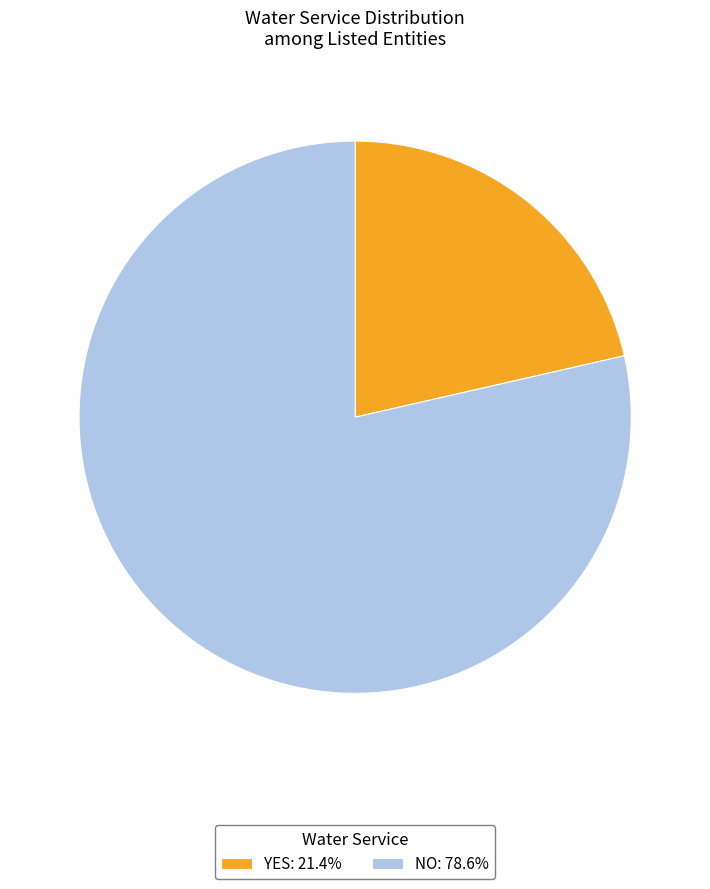

Combined, do NO and YES account for over 50%?

Yes